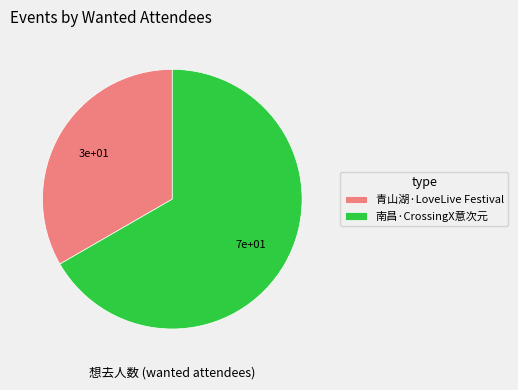

Rank the categories by value from lowest to highest.

青山湖·LoveLive Festival, 南昌·CrossingX意次元